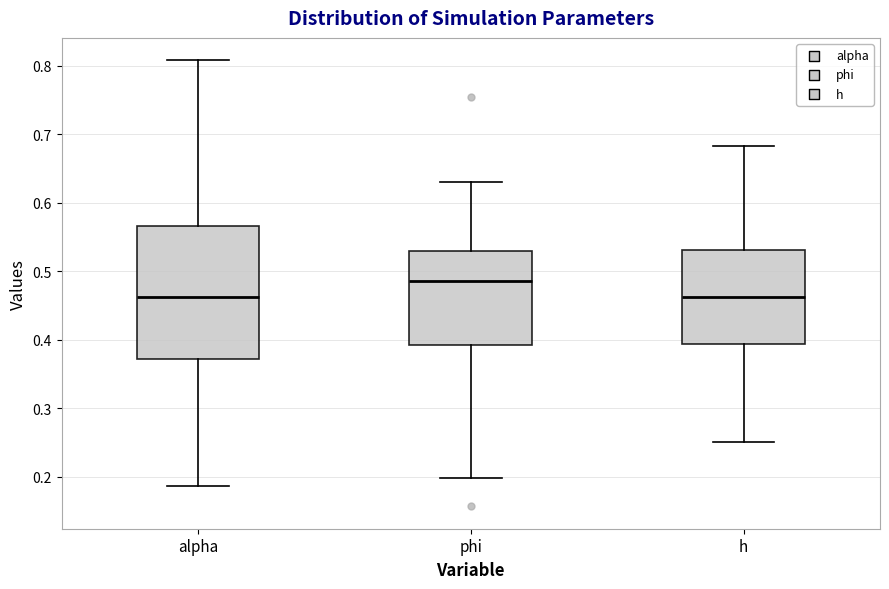

Reading left to right, read every box against the y-axis: the position of its median line, the range the box covers, and the ends of its whiskers. The values are not printed on the chart, so give them approximately, as read against the axis.

alpha: median 0.46, box 0.37 to 0.57, whiskers 0.19 to 0.81
phi: median 0.49, box 0.39 to 0.53, whiskers 0.20 to 0.63
h: median 0.46, box 0.39 to 0.53, whiskers 0.25 to 0.68